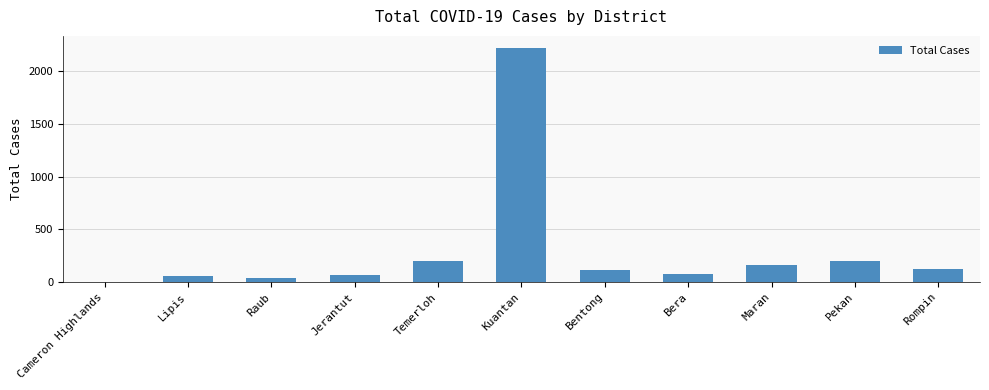

What is the sum of the values at Rompin and Bera?

202